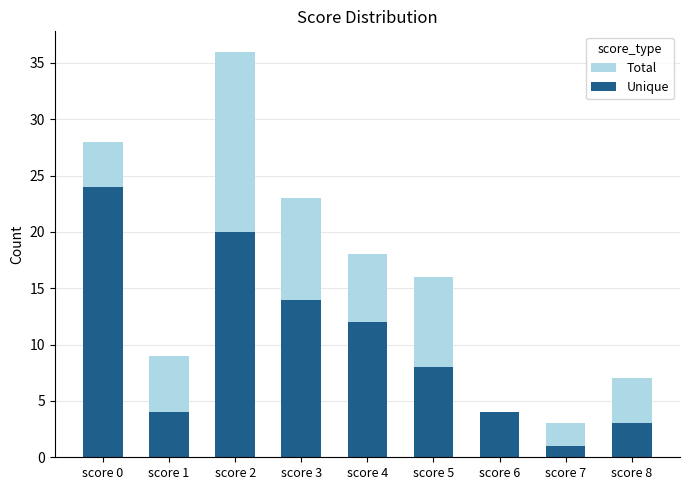

At which label is Total closest to 19?

score 4